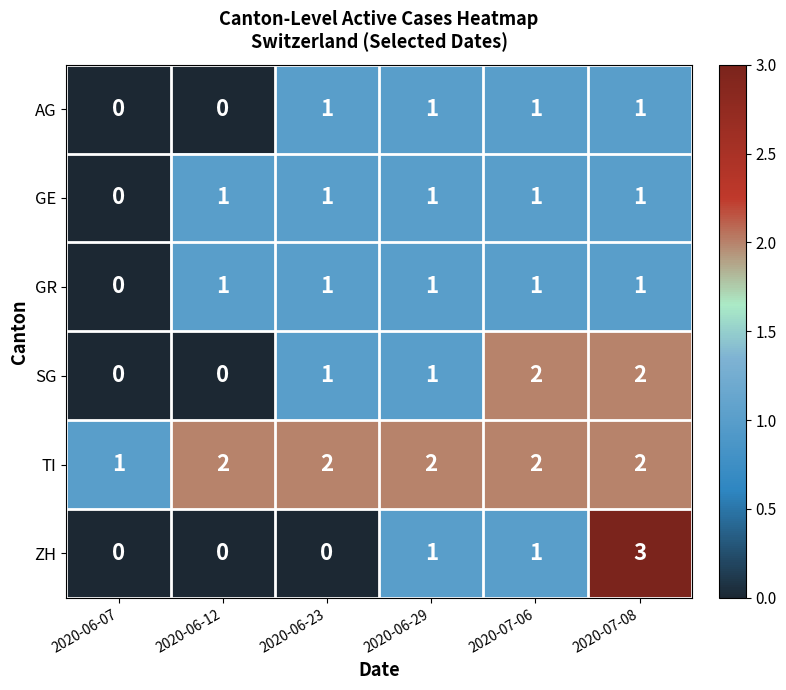

Which category has the lowest value in the TI series?

2020-06-07